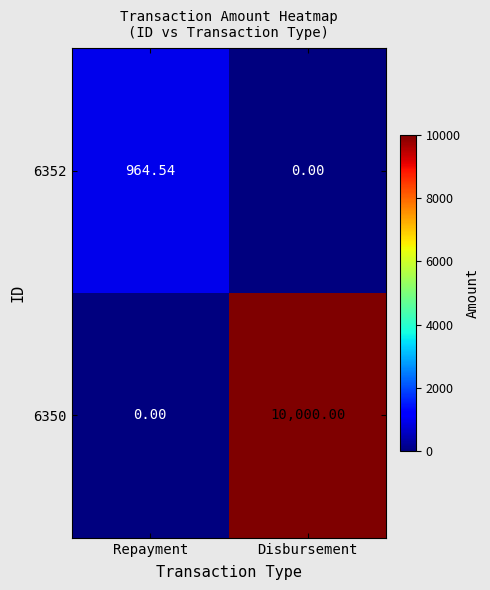

Is the value of 6350 at Repayment greater than the value of 6352 at Repayment?

No